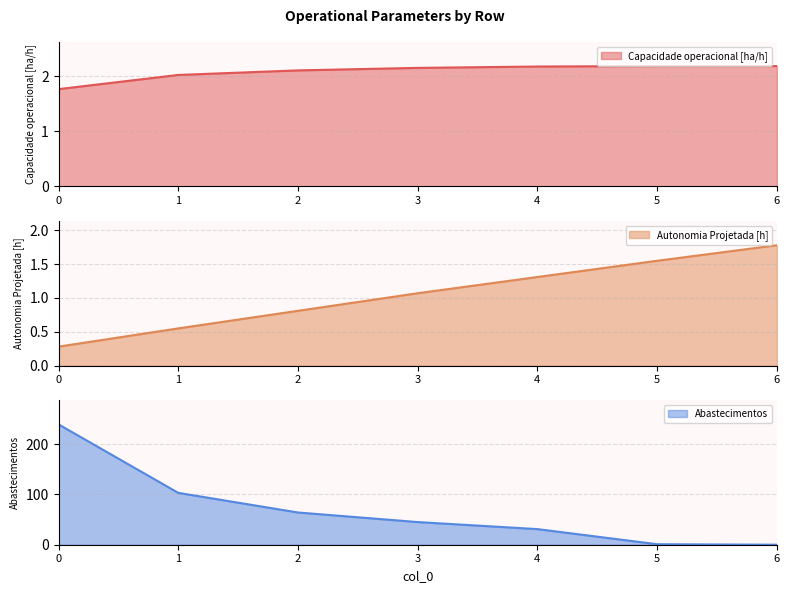

How many series are shown in this chart?

3